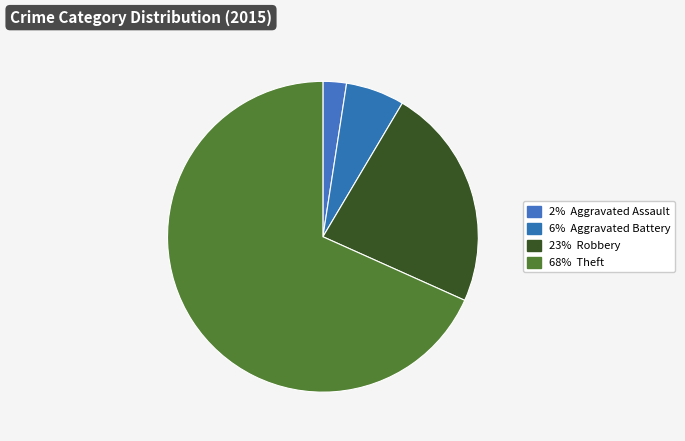

How many segments does this pie chart have?

4